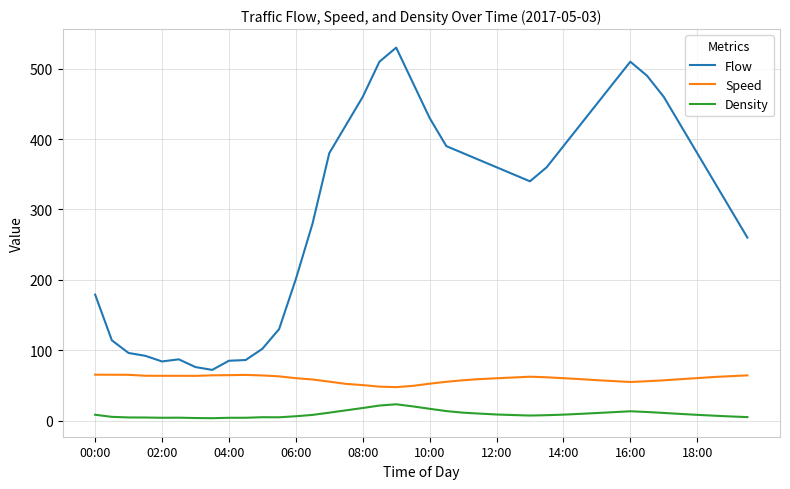

Which series has the largest total across all categories?

Flow